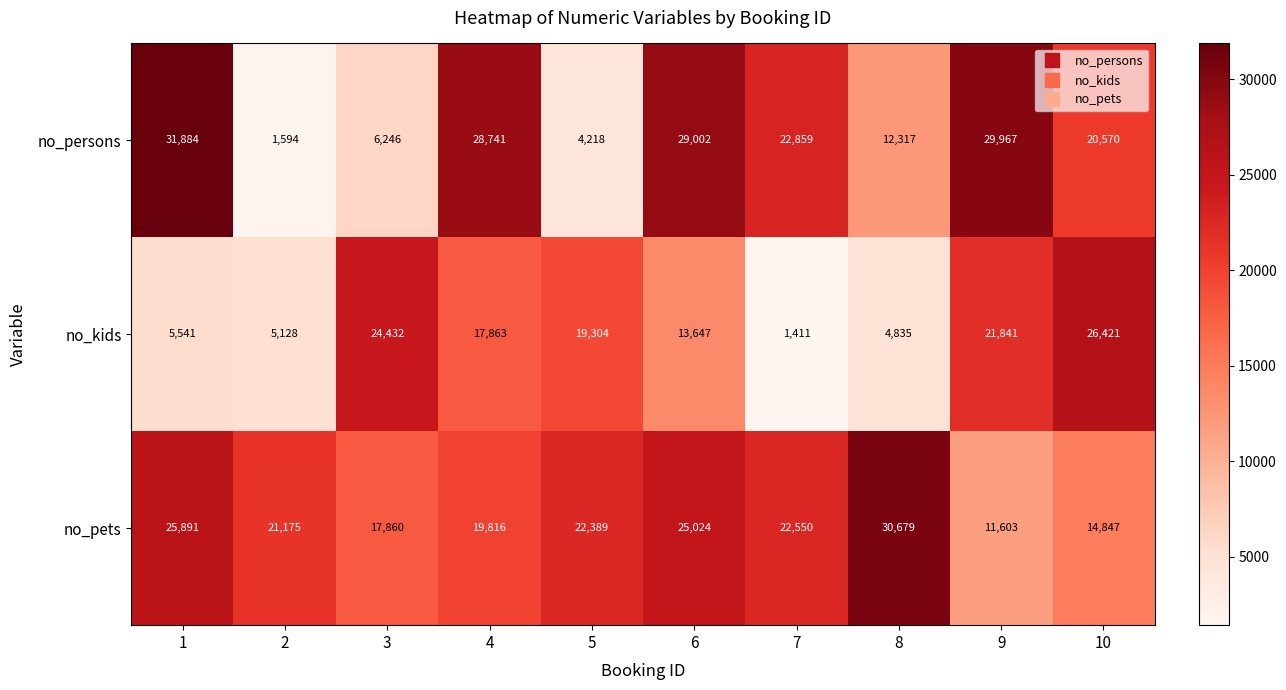

True or false: no_persons has a value of 7503 at 1.

False